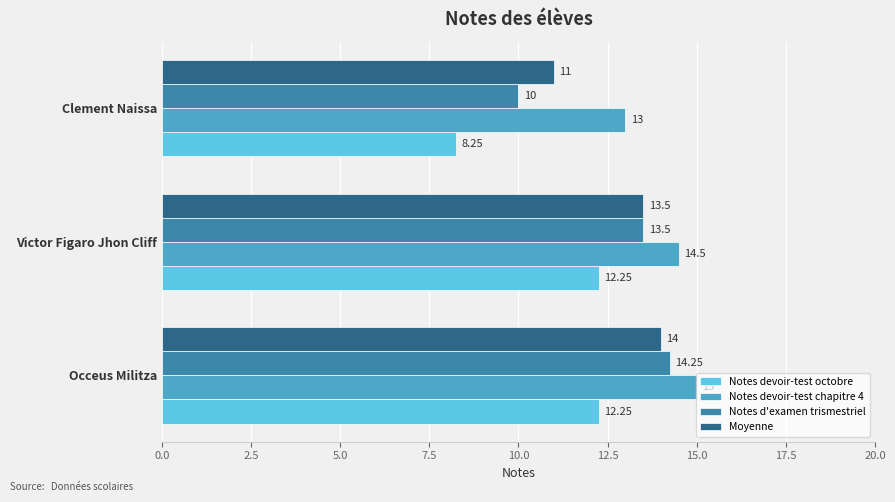

List the labels in order of Notes d'examen trismestriel value, smallest first.

Clement Naissa, Victor Figaro Jhon Cliff, Occeus Militza